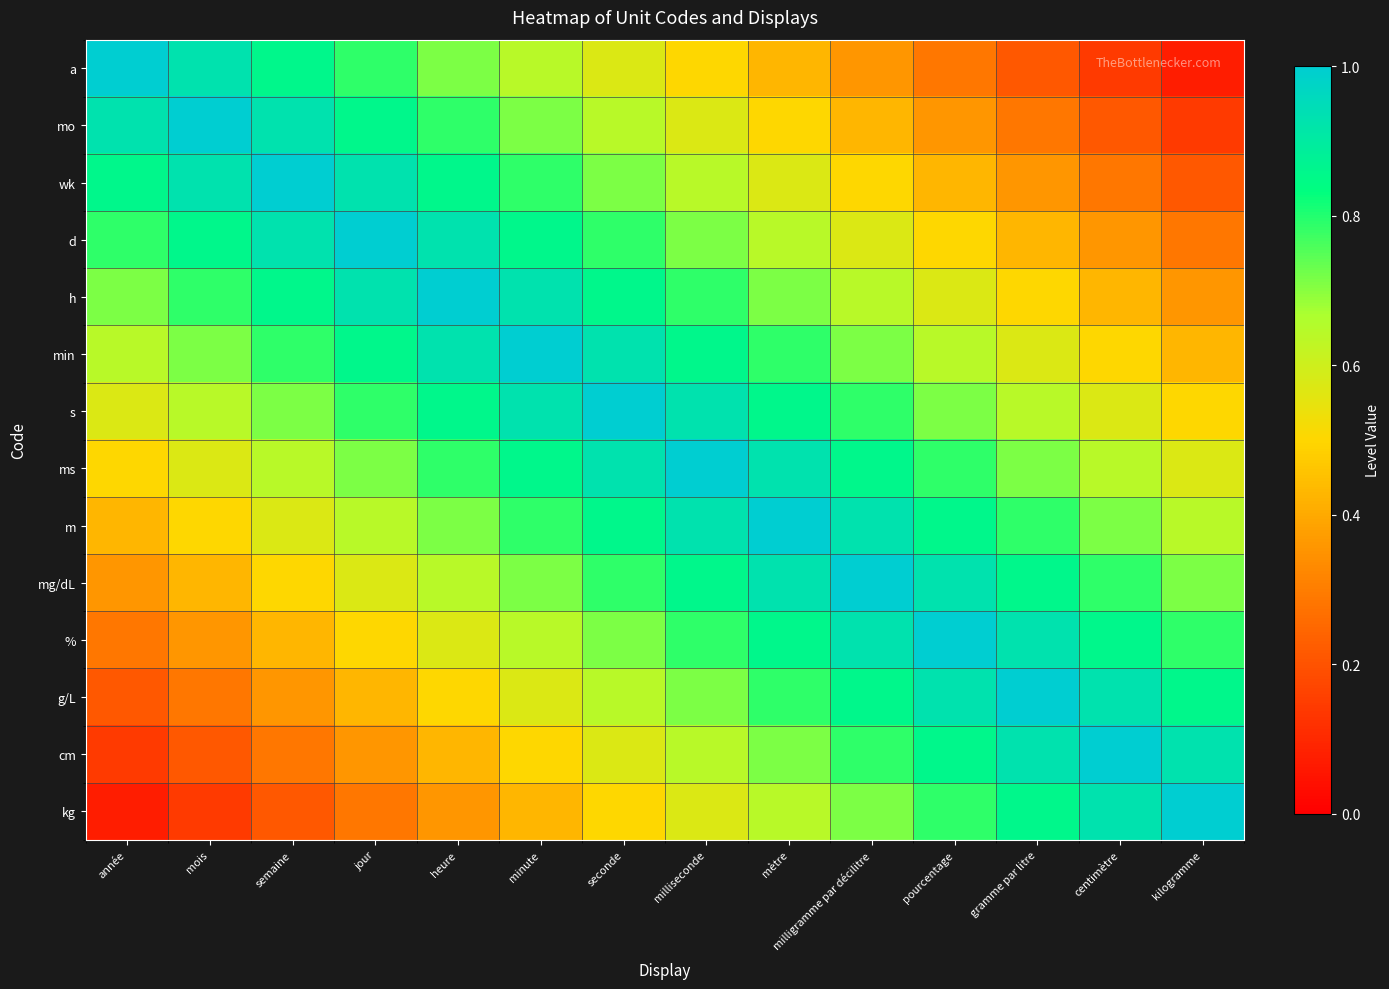

At which category does the chart reach its peak across all series?

année